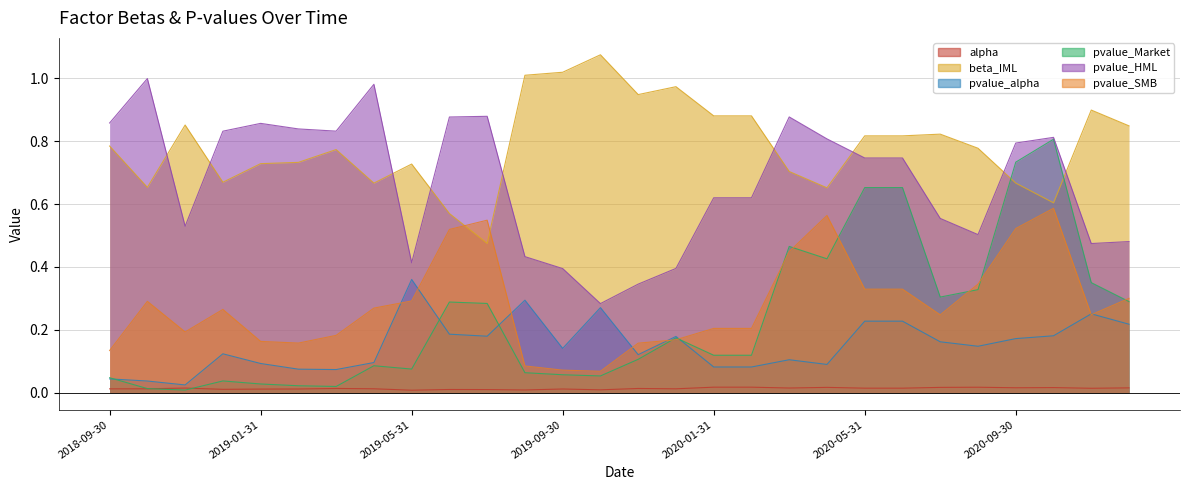

List the labels in order of pvalue_alpha value, largest first.

2019-05-31, 2019-08-31, 2019-10-31, 2020-11-30, 2020-05-31, 2020-06-30, 2020-12-31, 2019-06-30, 2020-10-31, 2019-07-31, 2019-12-31, 2020-09-30, 2020-07-31, 2020-08-31, 2019-09-30, 2018-12-31, 2019-11-30, 2020-03-31, 2019-04-30, 2019-01-31, 2020-04-30, 2020-01-31, 2020-02-29, 2019-02-28, 2019-03-31, 2018-09-30, 2018-10-31, 2018-11-30